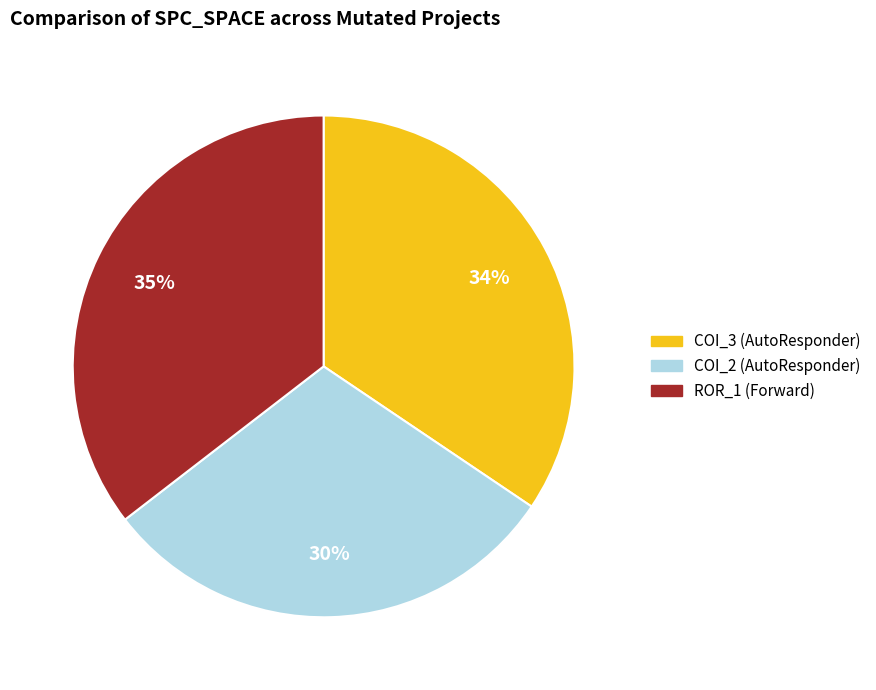

Count the number of slices in the pie.

3